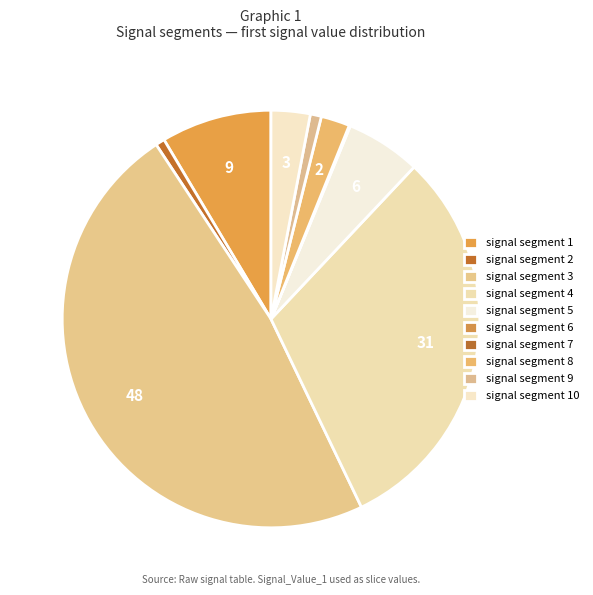

Do signal segment 9 and signal segment 1 together represent more than half of the pie?

No